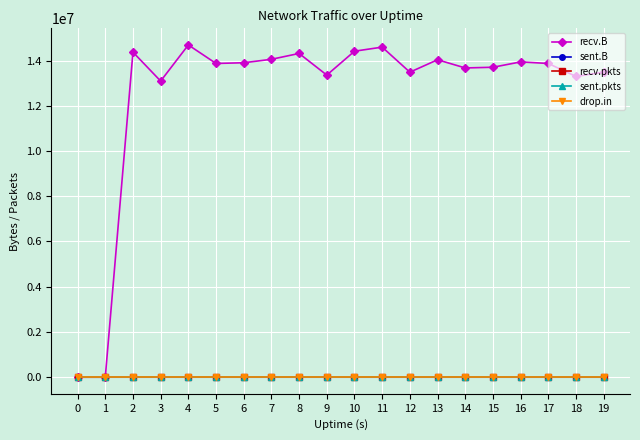

What is the sum of the recv.B values at 1 and 17?

13871055